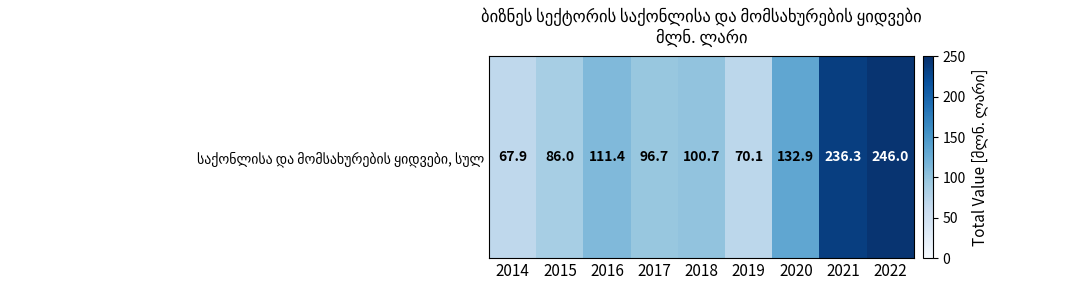

Reading left to right, list all the values displayed in this chart.

2014=67.9	2015=86.0	2016=111.4	2017=96.7	2018=100.7	2019=70.1	2020=132.9	2021=236.3	2022=246.0